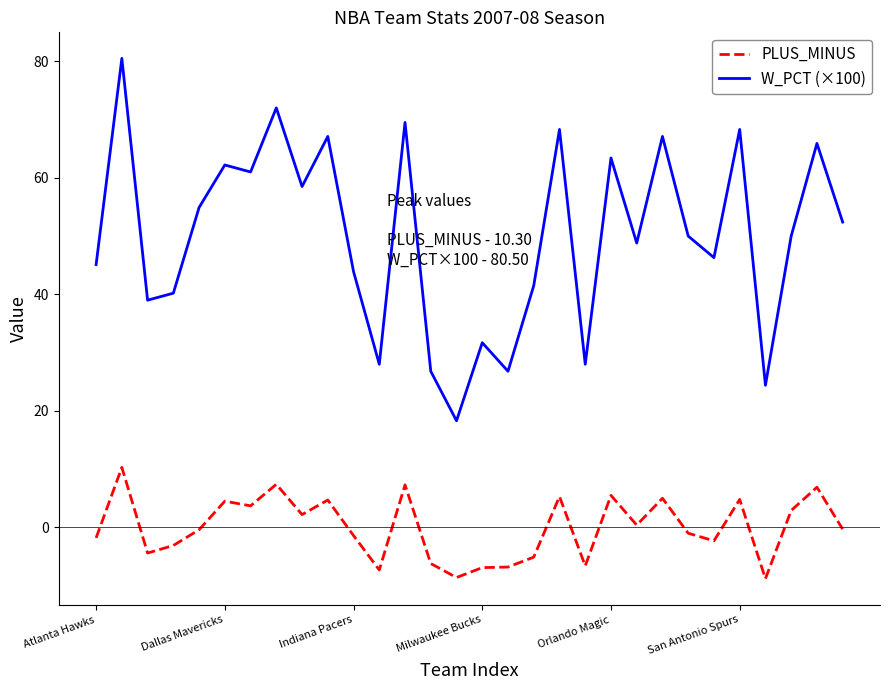

True or false: PLUS_MINUS and W_PCT (×100) intersect in this chart.

False